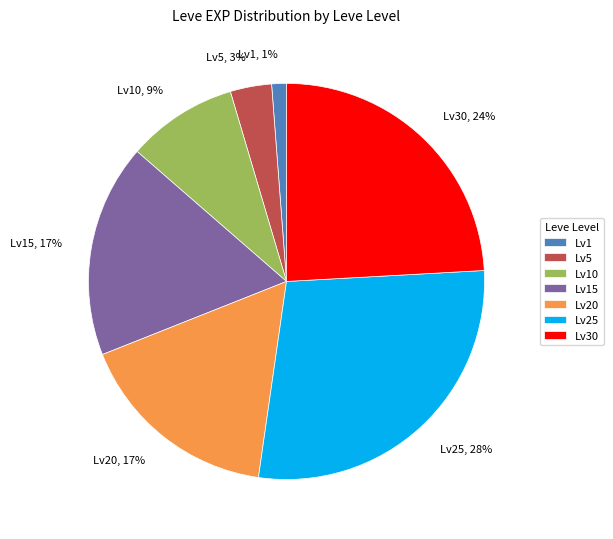

Which has a higher value, Lv1 or Lv30?

Lv30